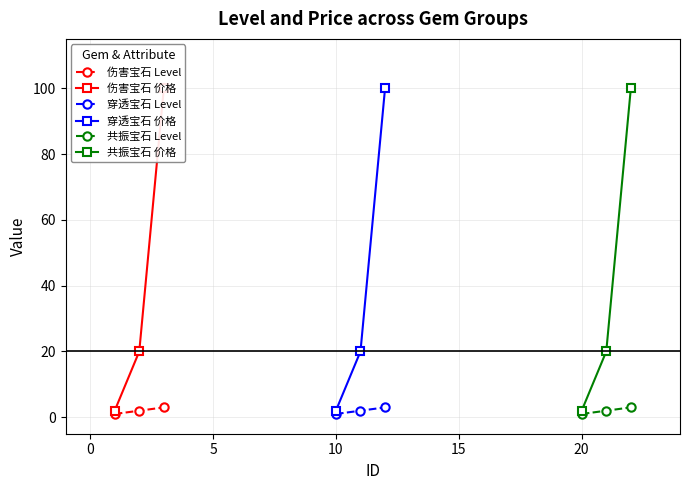

What are all the series names shown in the legend?

伤害宝石 Level, 伤害宝石 价格, 穿透宝石 Level, 穿透宝石 价格, 共振宝石 Level, 共振宝石 价格